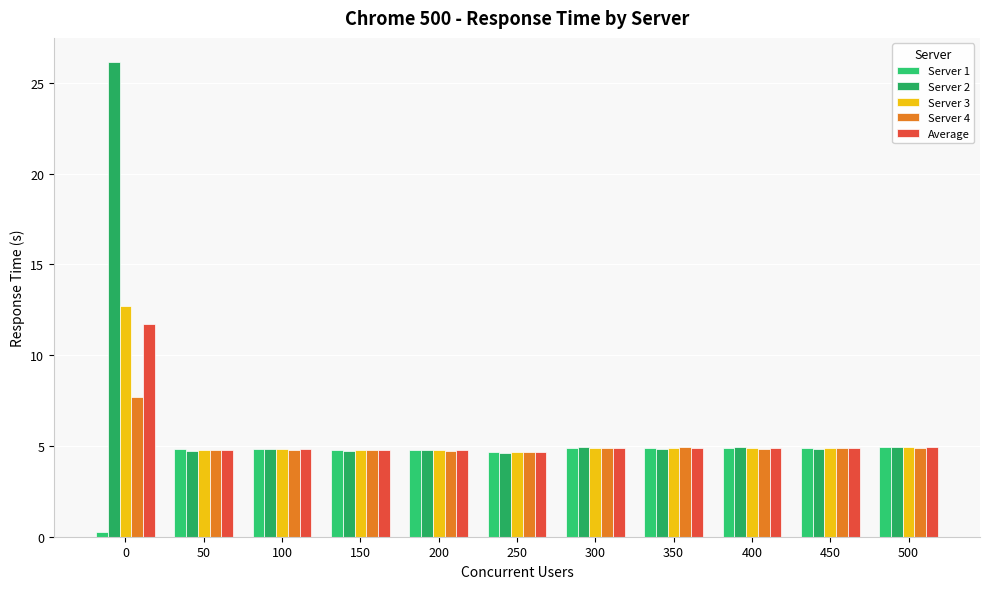

How many groups of bars are there?

11